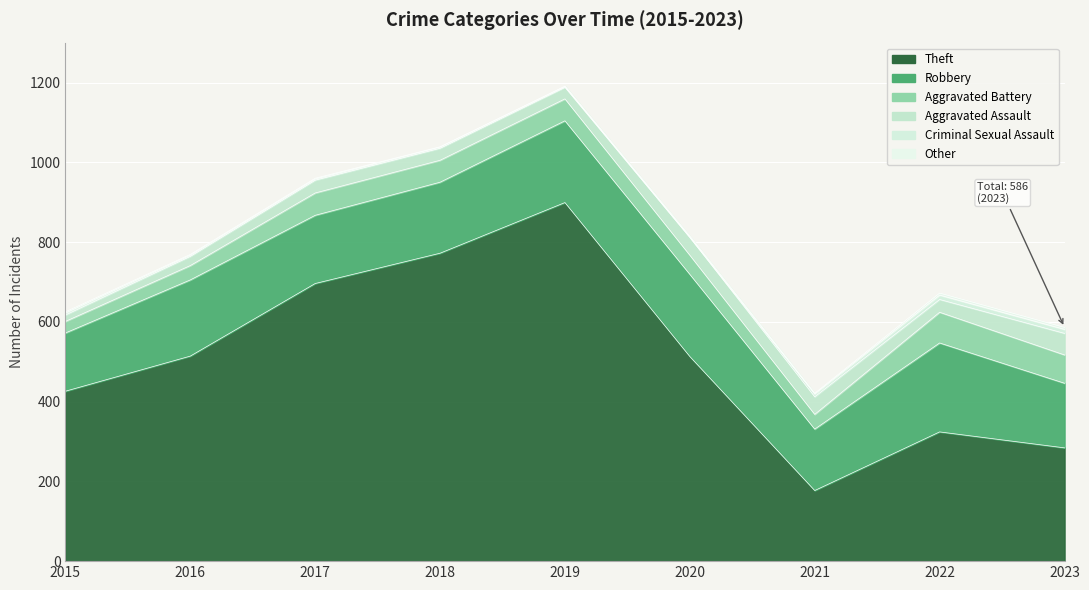

How many intersections are there between Criminal Sexual Assault and Other?

2